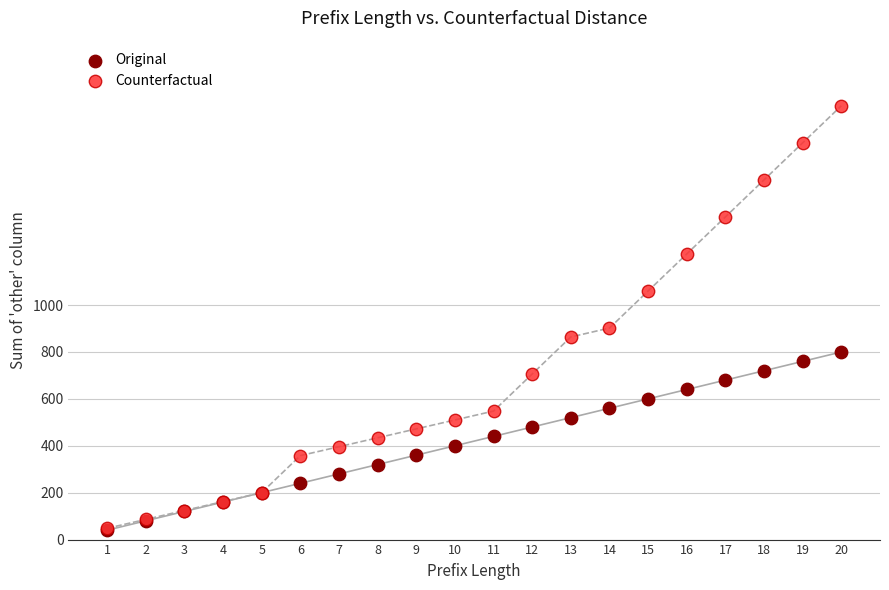

In the Counterfactual series, what Y value is closest to 949?

902